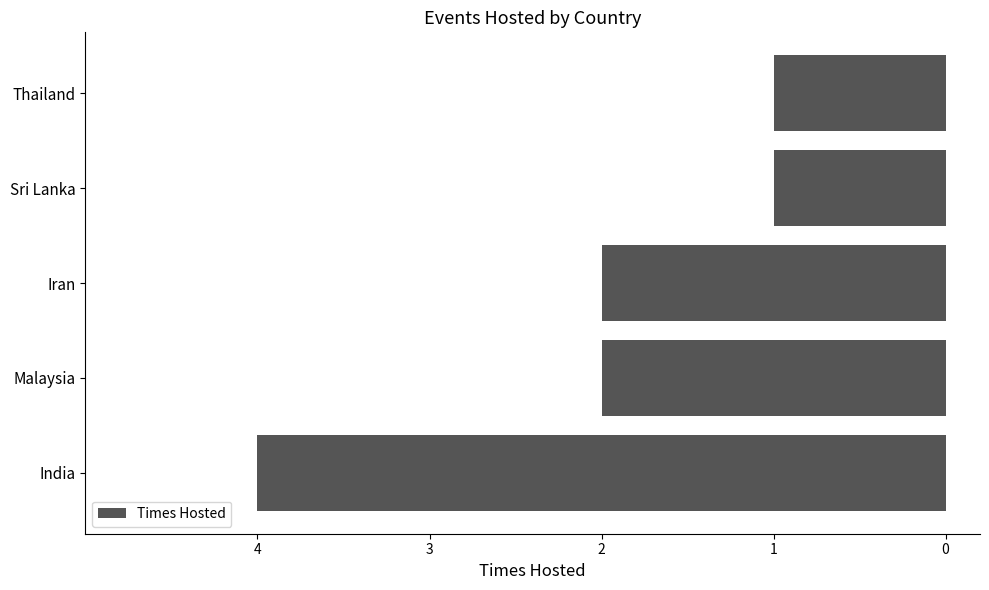

Are the bars horizontal?

Yes